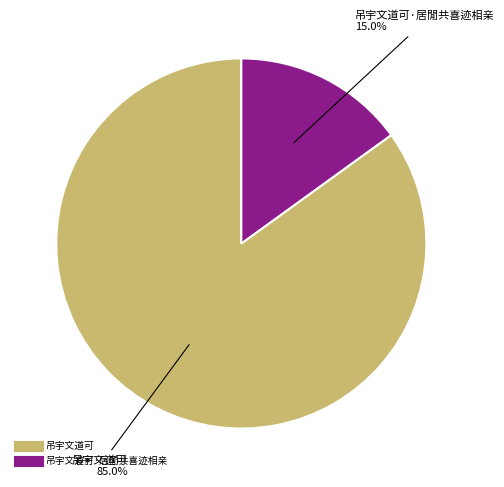

Does any single category account for the majority?

Yes